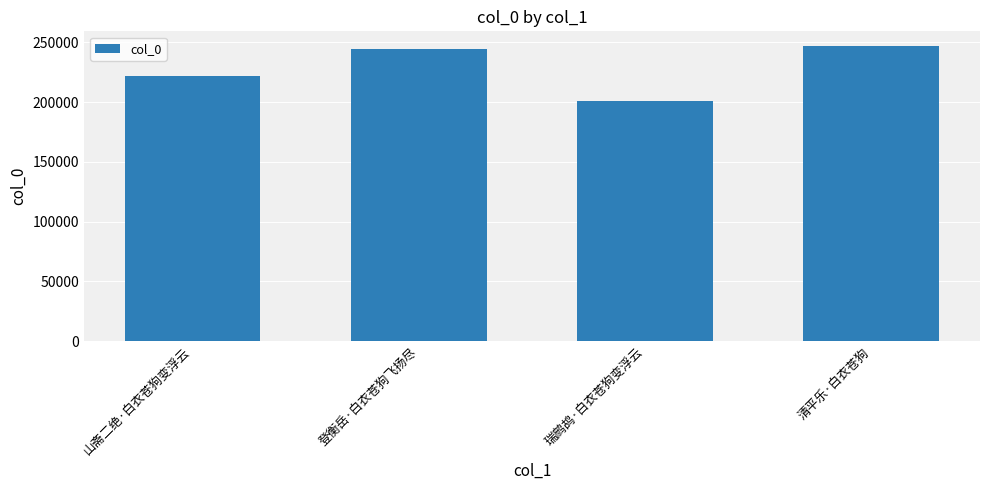

Reading left to right, transcribe all the data shown in this chart.

山斋二绝·白衣苍狗变浮云=222094	登衡岳·白衣苍狗飞扬尽=244188	瑞鹧鸪·白衣苍狗变浮云=201252	清平乐·白衣苍狗=246776